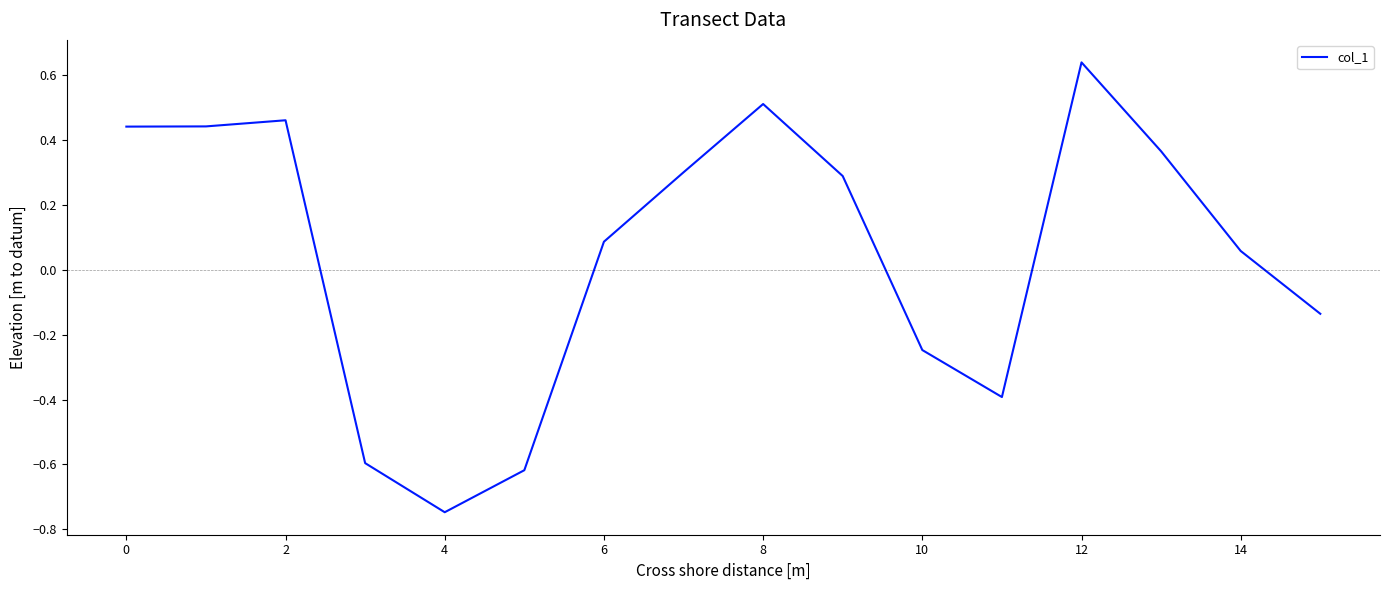

What is the difference between the maximum and minimum values?

1.4